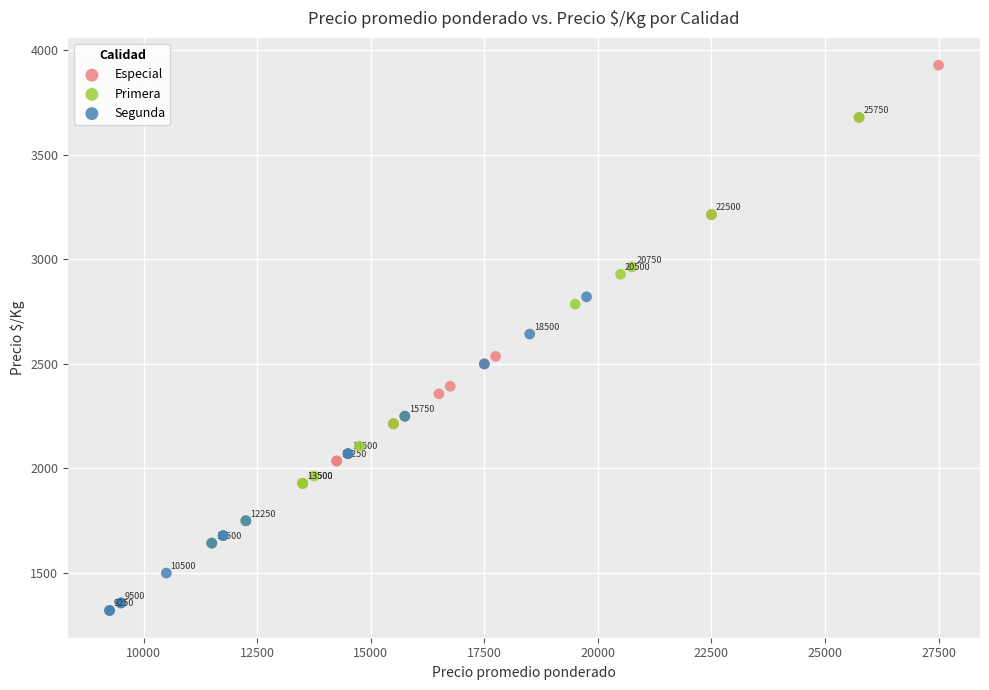

Which series contains the lowest Y value?

Segunda